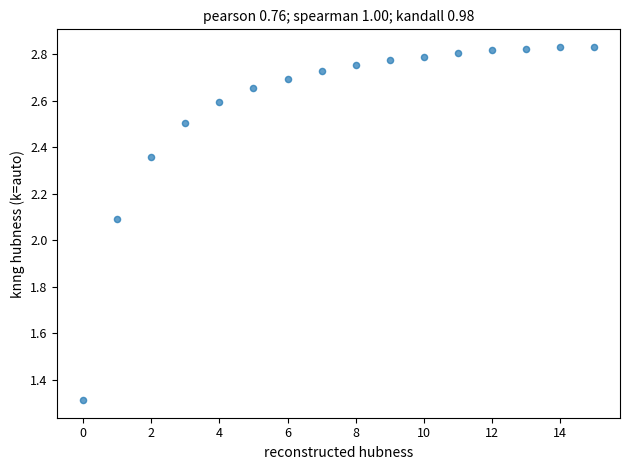

What Y value in the scatter plot is closest to 2?

2.1